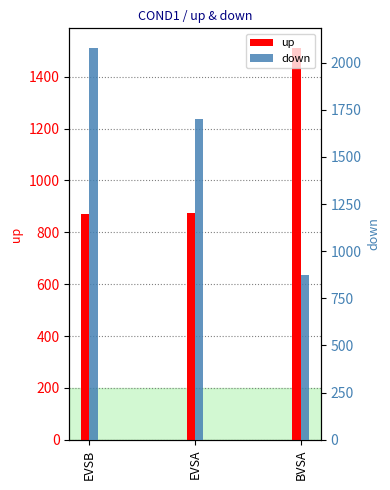

What is the average value of the down series?

1551